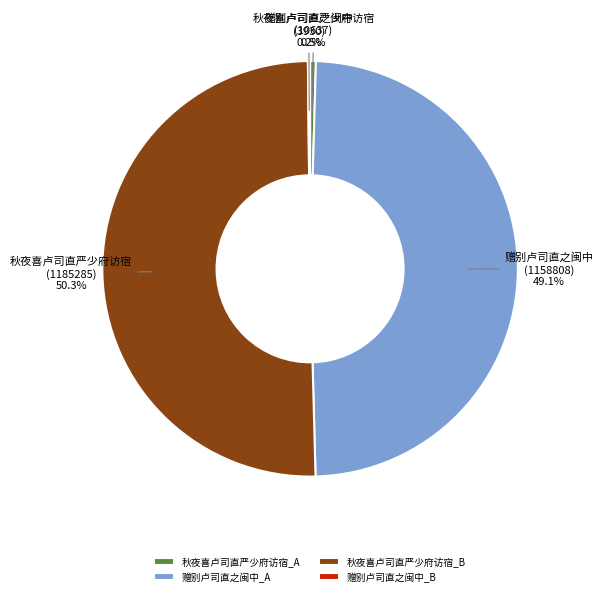

Approximately how many times larger is the value at 赠别卢司直之闽中_A compared to 秋夜喜卢司直严少府访宿_A?

108.9